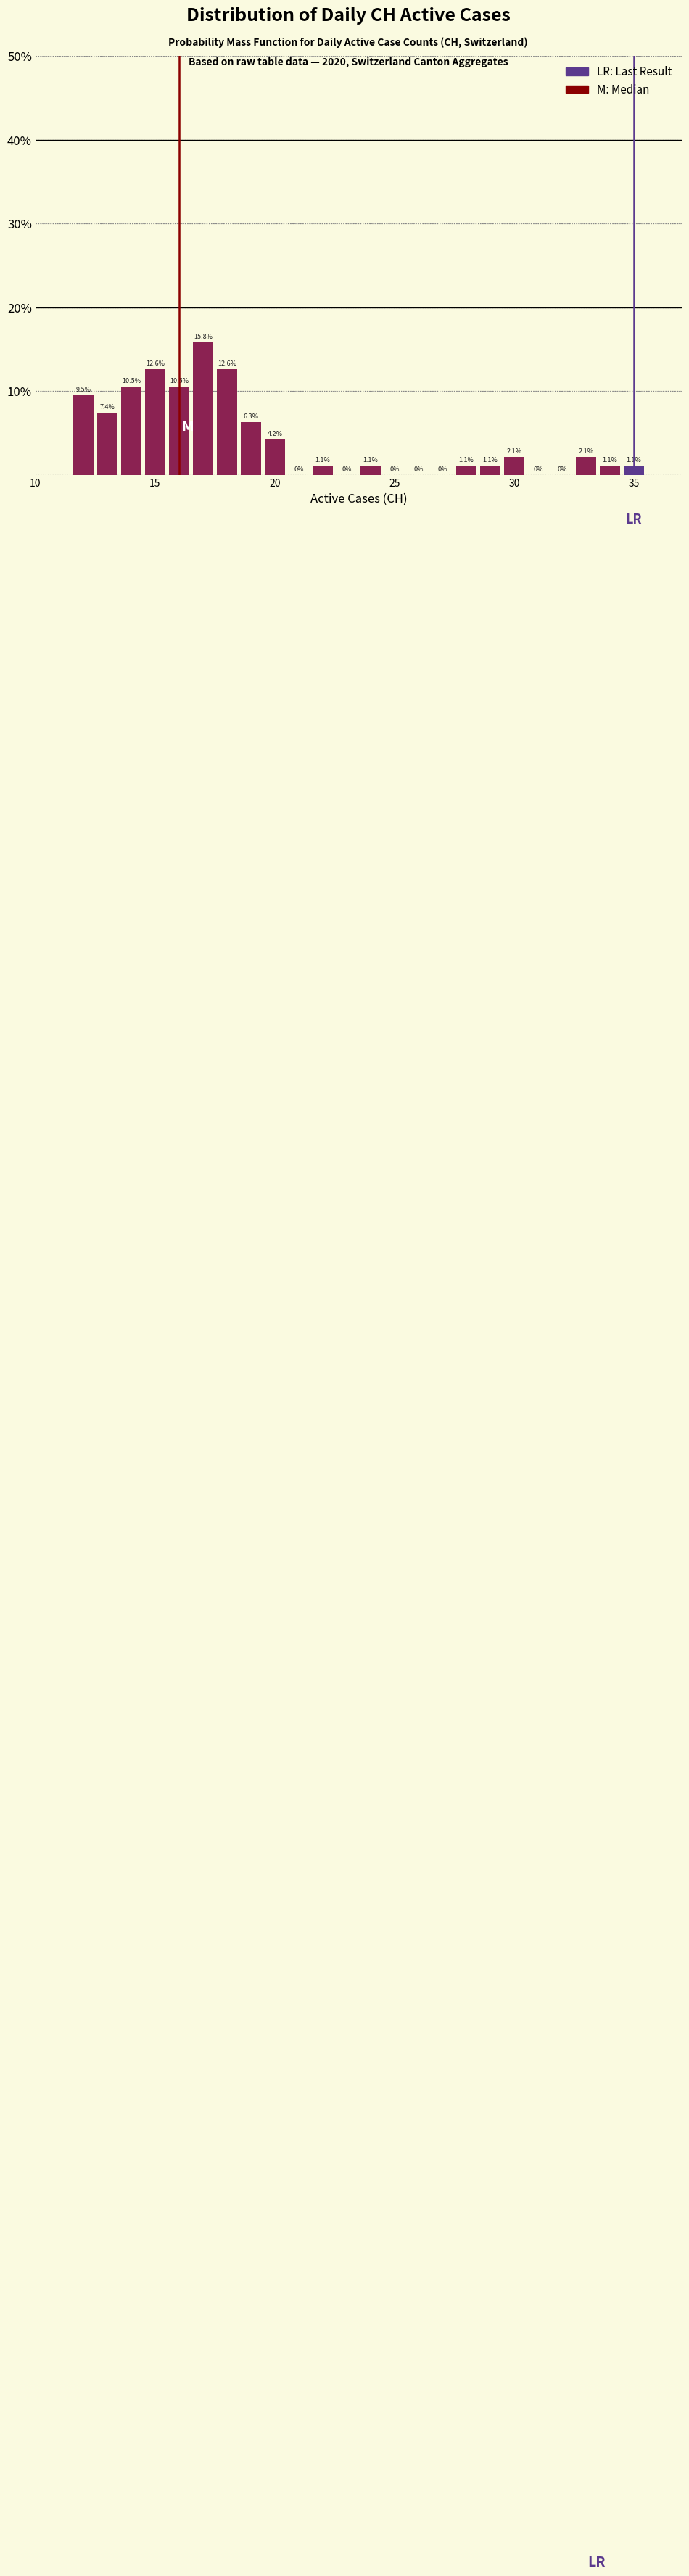

Around what value on the x-axis is the tallest bar? Give the approximate position of its centre, as read against the axis.

17.0